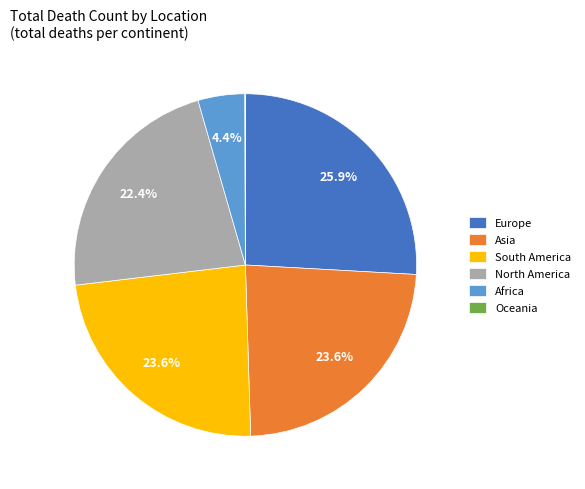

Is the sum of South America and Asia greater than half?

No